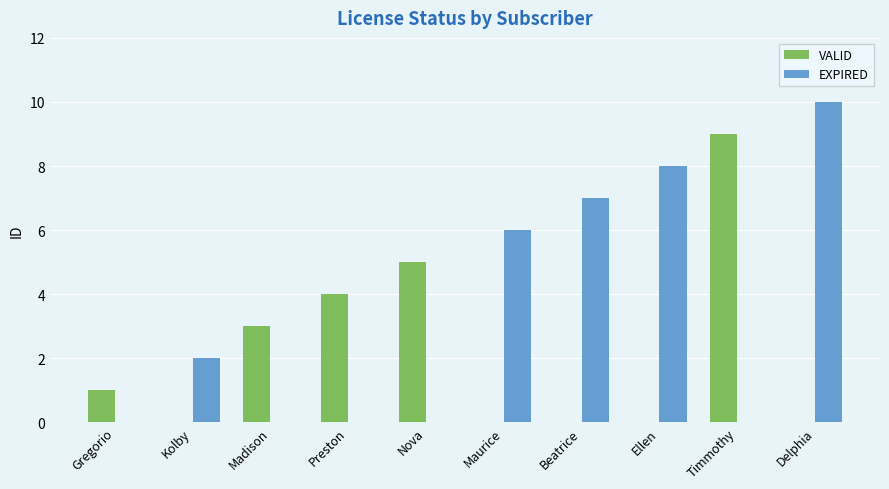

Which series has the largest total across all categories?

EXPIRED